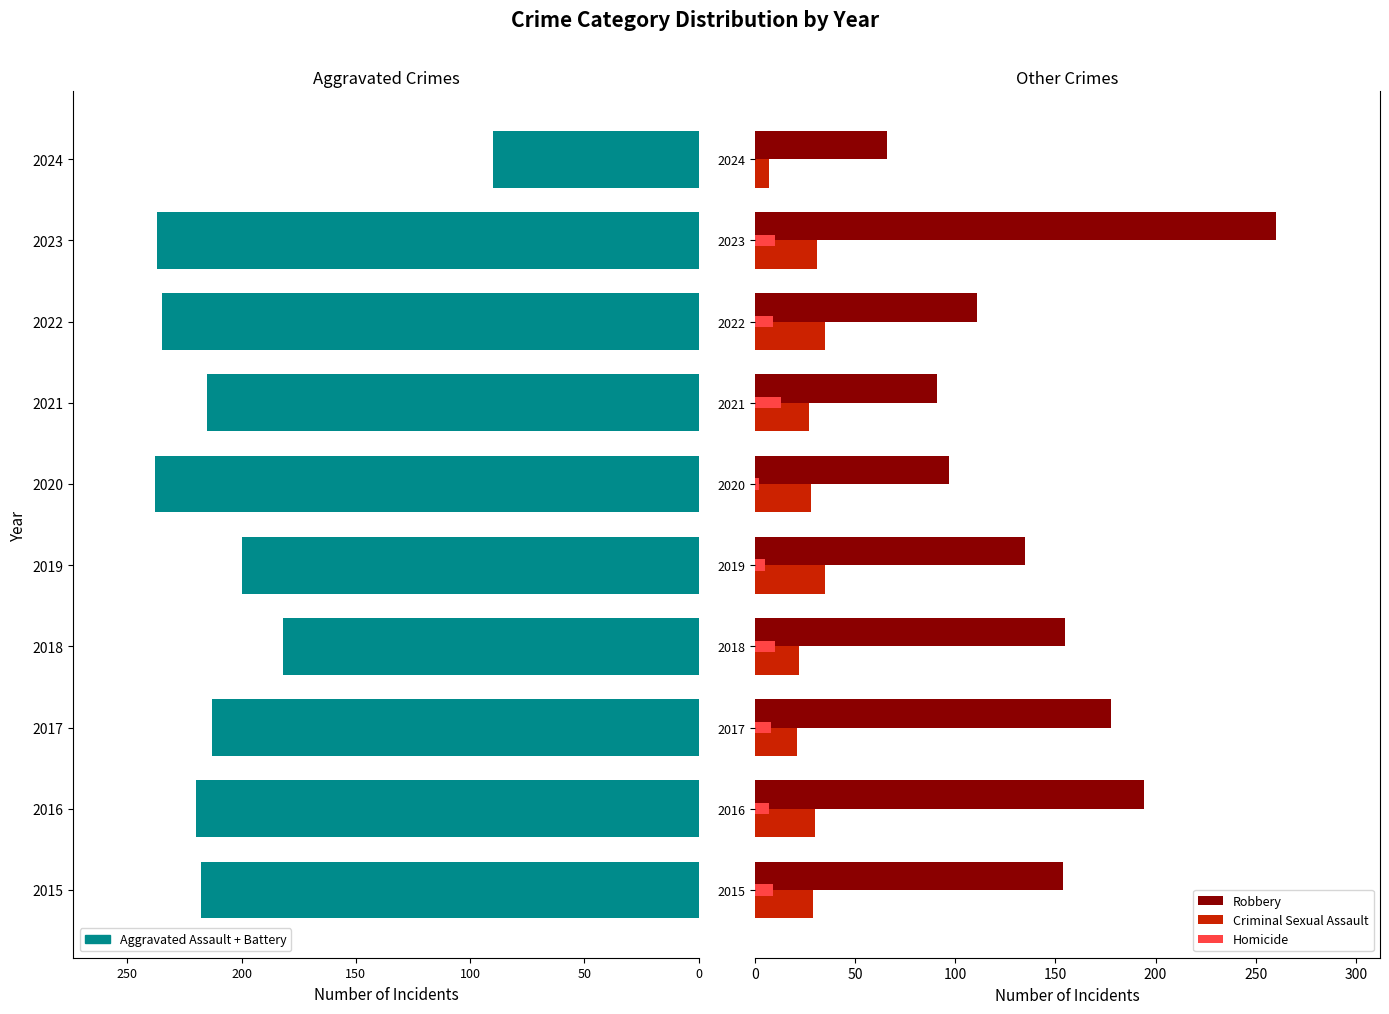

True or false: Robbery has a value of 260 at 2023.

True